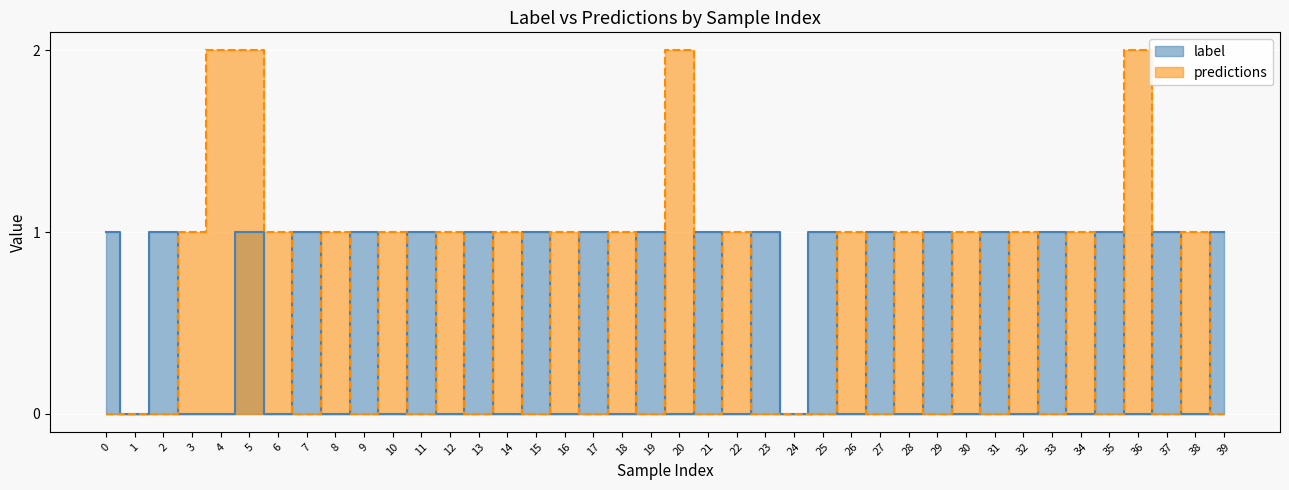

How many predictions values are between 0 and 1?

18